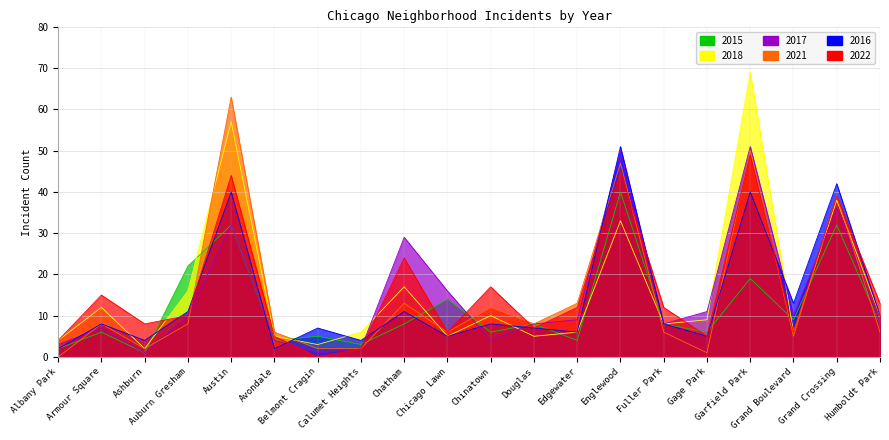

How many lines are shown in the chart?

6